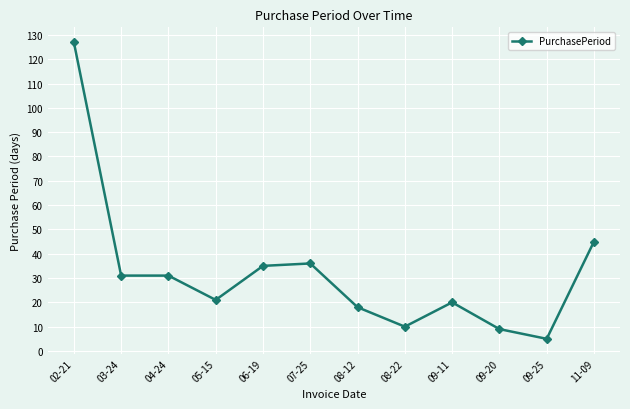

The value at 11-09 is 45. True or false?

True